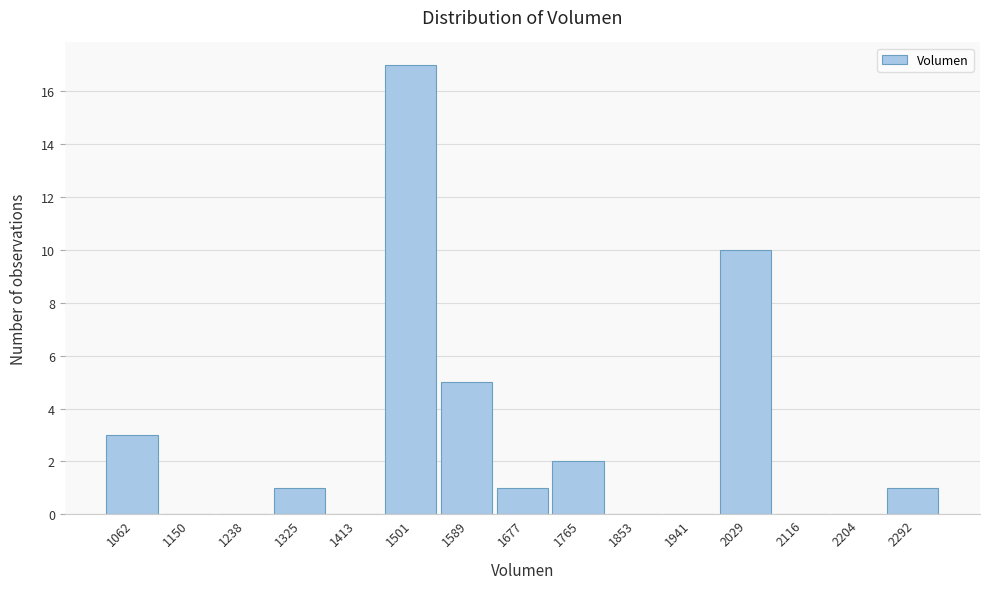

Reading right to left, extract all data points from this chart.

2292=1	2204=0	2116=0	2029=10	1941=0	1853=0	1765=2	1677=1	1589=5	1501=17	1413=0	1325=1	1238=0	1150=0	1062=3